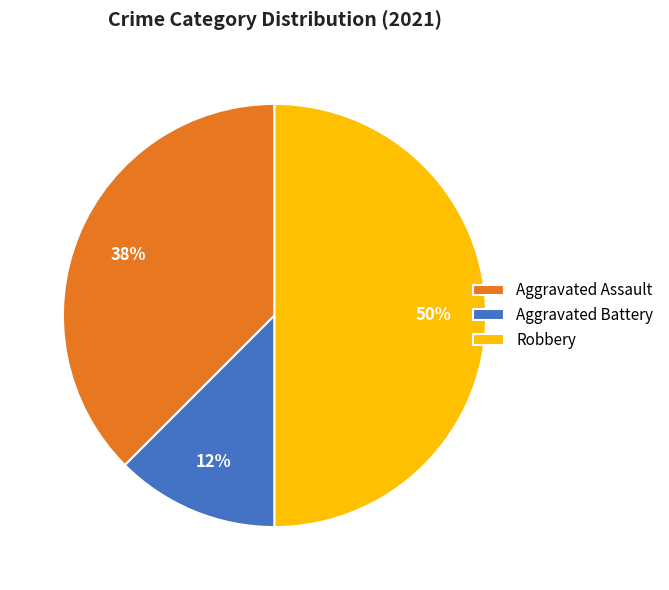

Rank the categories by value from lowest to highest.

Aggravated Battery, Aggravated Assault, Robbery